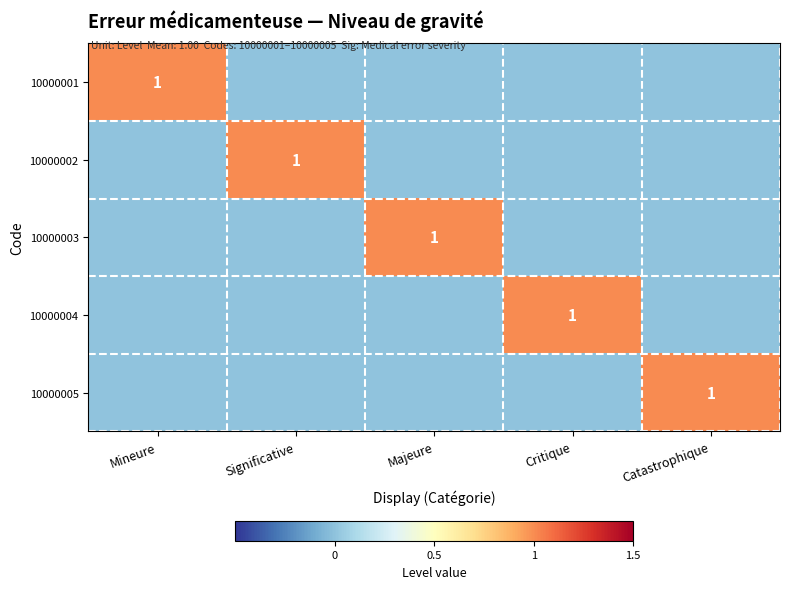

The 10000001 series shows 1 at Mineure. True or false?

True